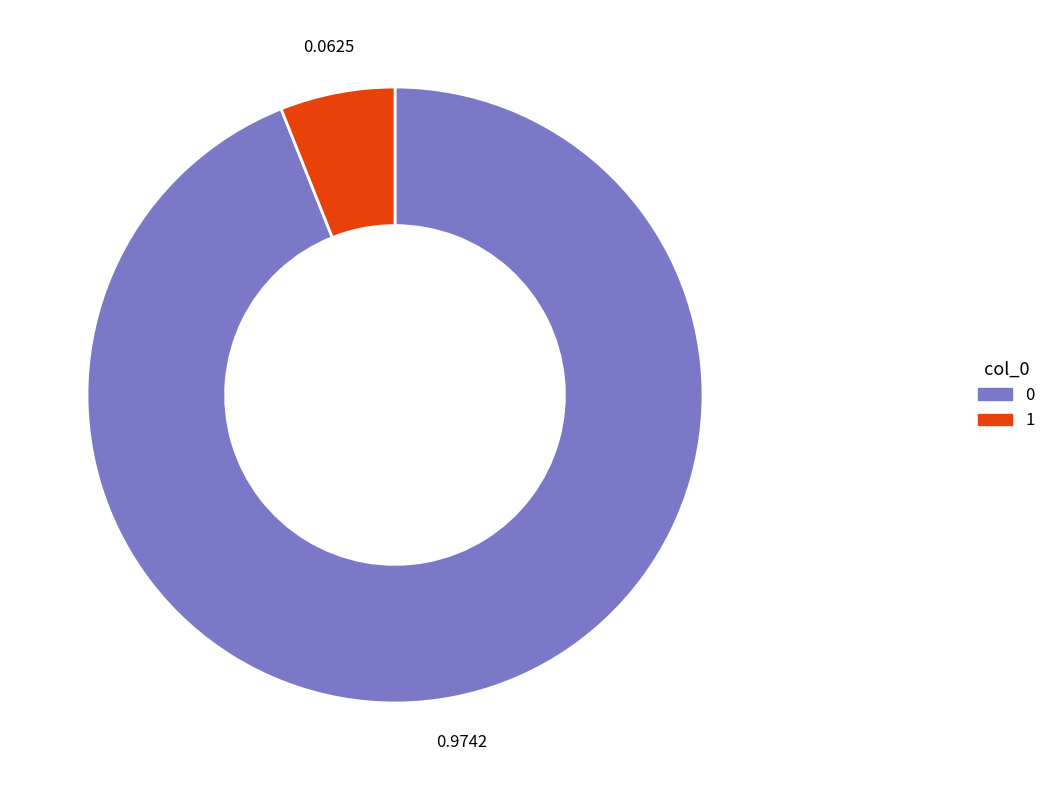

Is the sum of 1 and 0 greater than half?

Yes